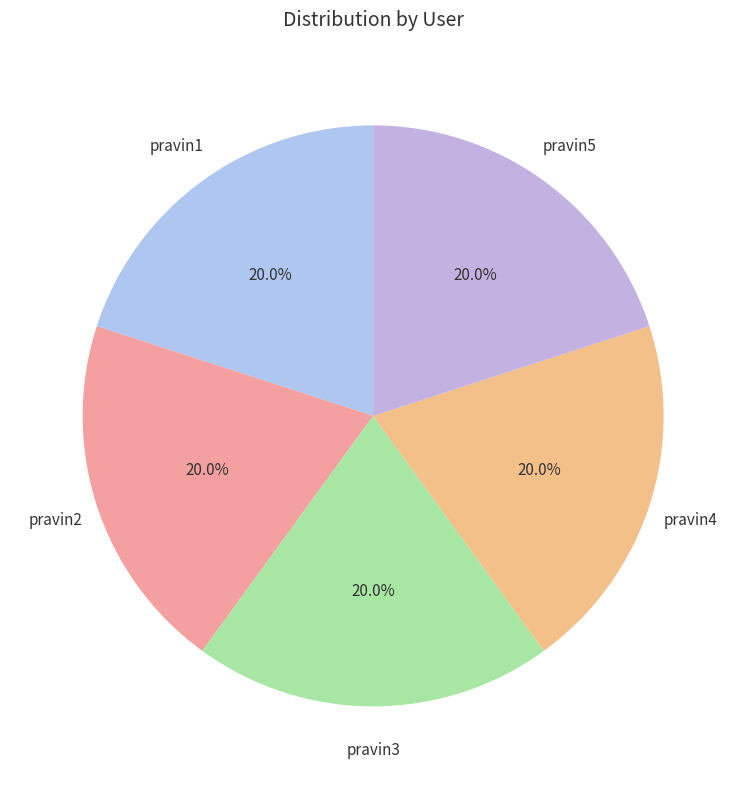

Approximately how many times larger is the value at pravin1 compared to pravin4?

1.0